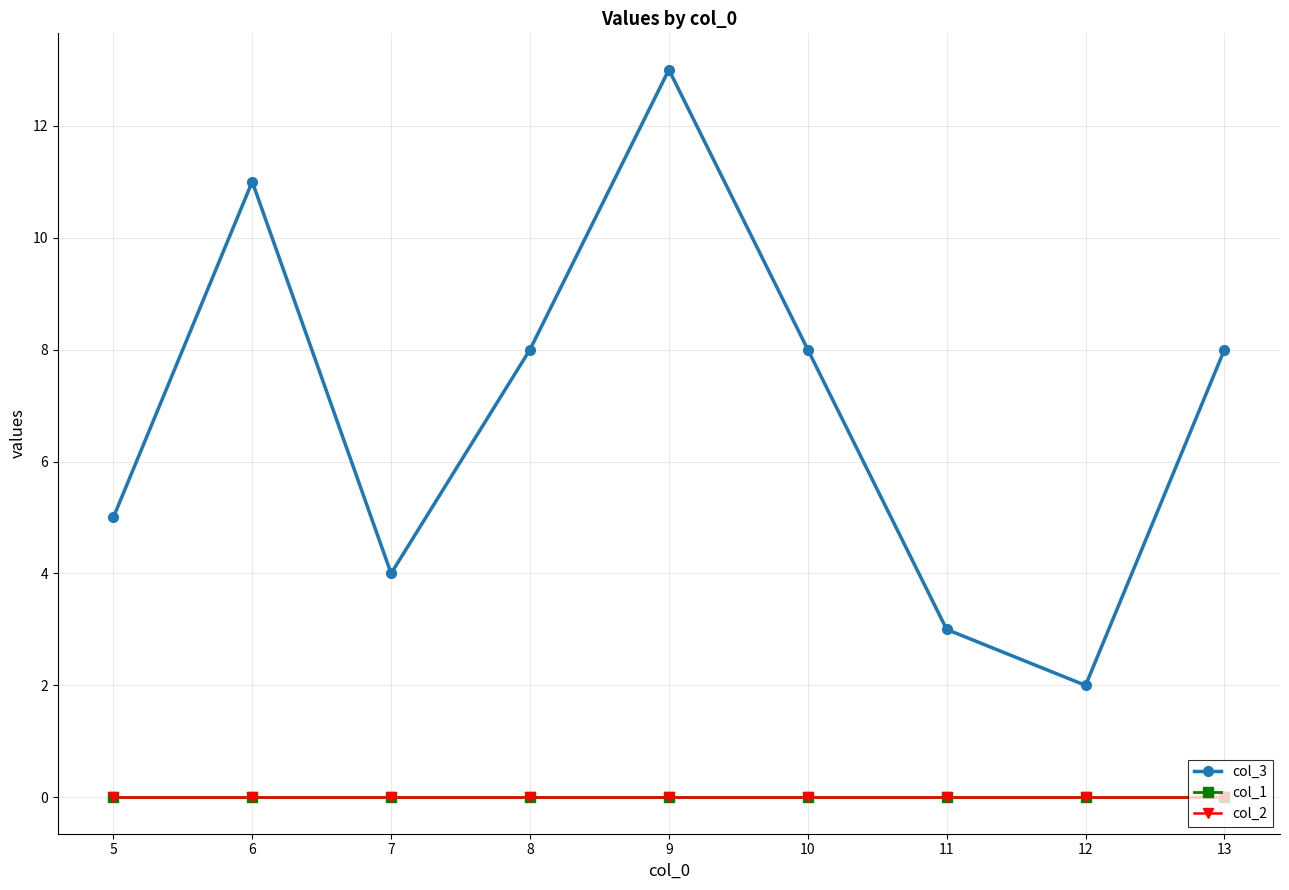

List the labels in order of col_1 value, largest first.

5, 6, 7, 8, 9, 10, 11, 12, 13